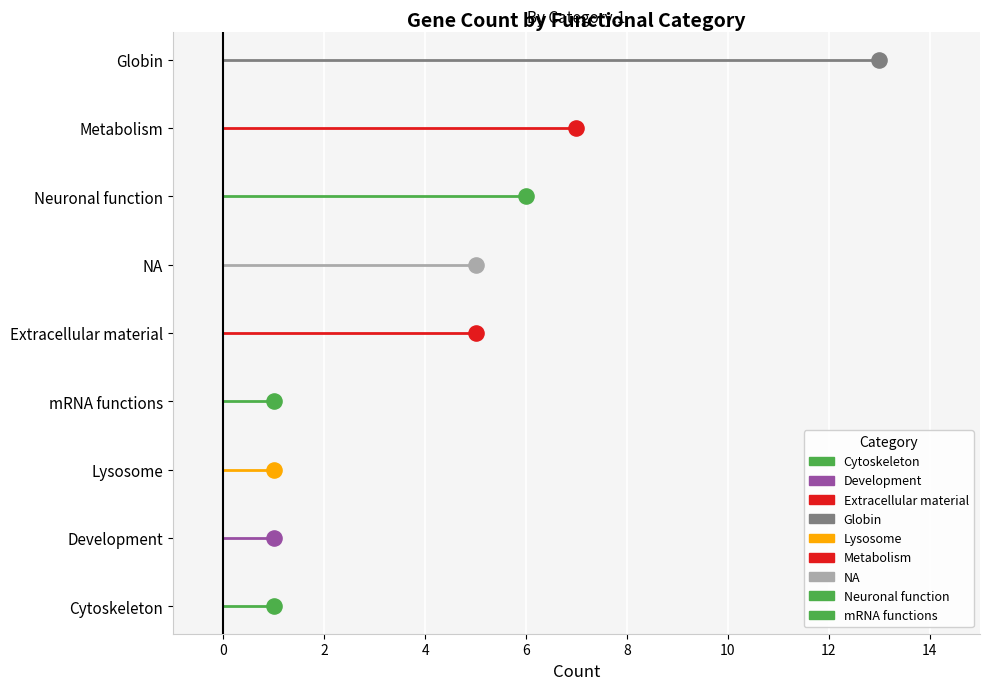

Approximately how many times larger is the value at Neuronal function compared to Development?

6.0